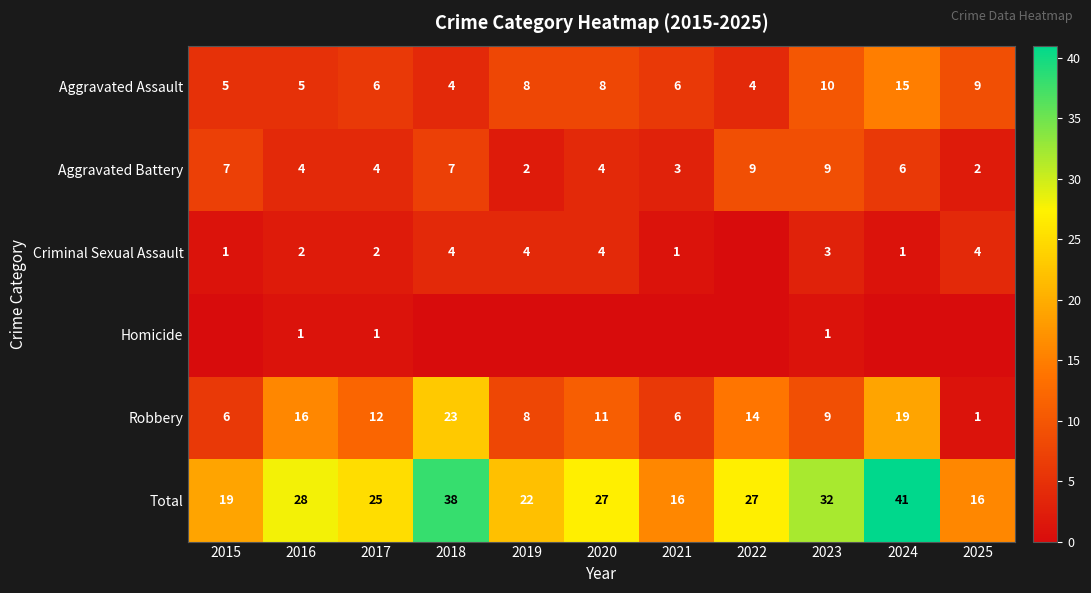

At which label is Robbery closest to 12?

2017